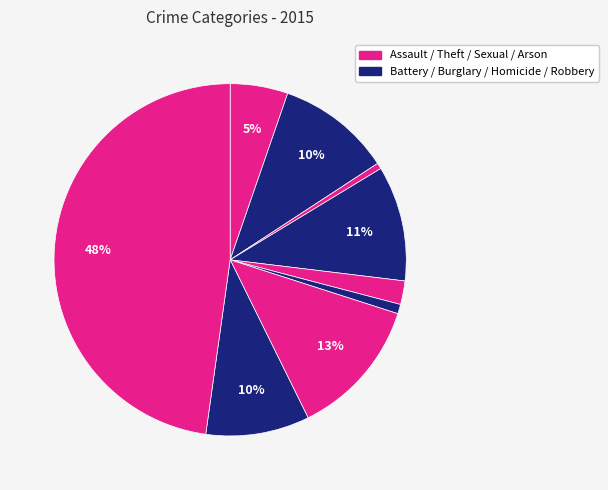

To the nearest percent, what is the average slice percentage?

11%